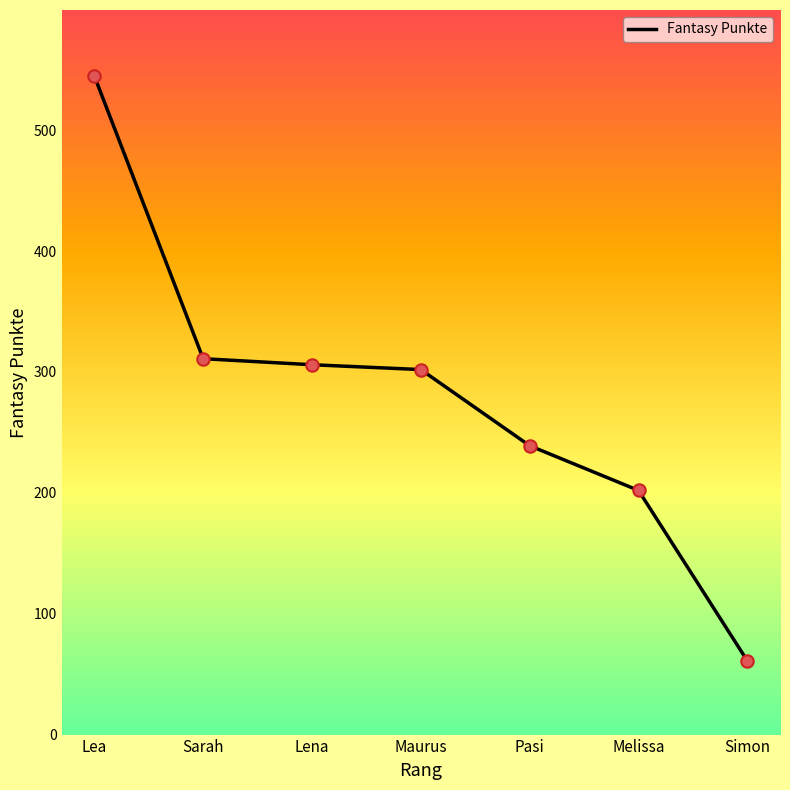

What is the change in value from Lea to Lena?

-239